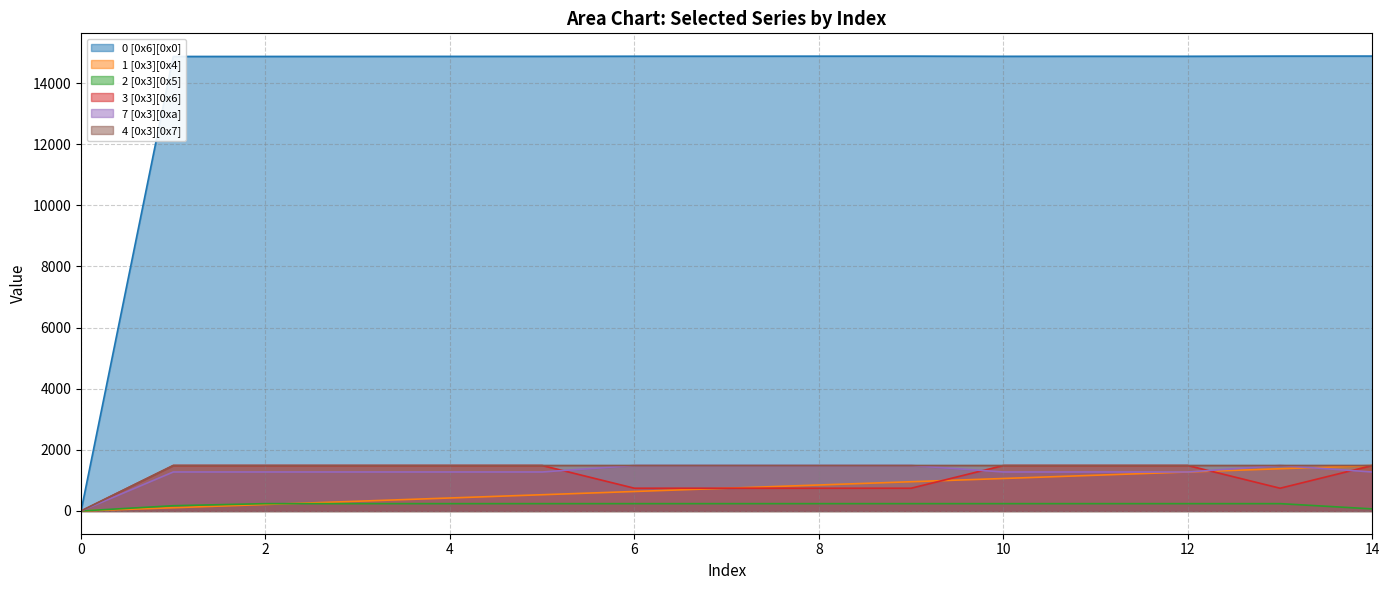

Reading left to right, list all the values displayed in this chart.

0 [0x6][0x0]: 0.0	14870.0	14871.0	14872.0	14873.0	14874.0	14878.0	14879.0	14880.0	14881.0	14875.0	14877.0	14876.0	14882.0	14883.0
1 [0x3][0x4]: 0.0	106.3	212.6	318.9	425.2	531.5	637.8	744.2	850.5	956.8	1063.1	1169.4	1275.7	1382.0	1488.3
2 [0x3][0x5]: 0.0	172.0	240.0	240.0	240.0	240.0	240.0	240.0	240.0	240.0	240.0	240.0	240.0	240.0	68.0
3 [0x3][0x6]: 0.0	1488.3	1488.3	1488.3	1488.3	1488.3	744.2	744.2	744.2	744.2	1488.3	1488.3	1488.3	744.2	1488.3
7 [0x3][0xa]: 0.0	1275.7	1275.7	1275.7	1275.7	1275.7	1488.3	1488.3	1488.3	1488.3	1275.7	1275.7	1275.7	1488.3	1275.7
4 [0x3][0x7]: 0.0	1488.3	1488.3	1488.3	1488.3	1488.3	1488.3	1488.3	1488.3	1488.3	1488.3	1488.3	1488.3	1488.3	1488.3